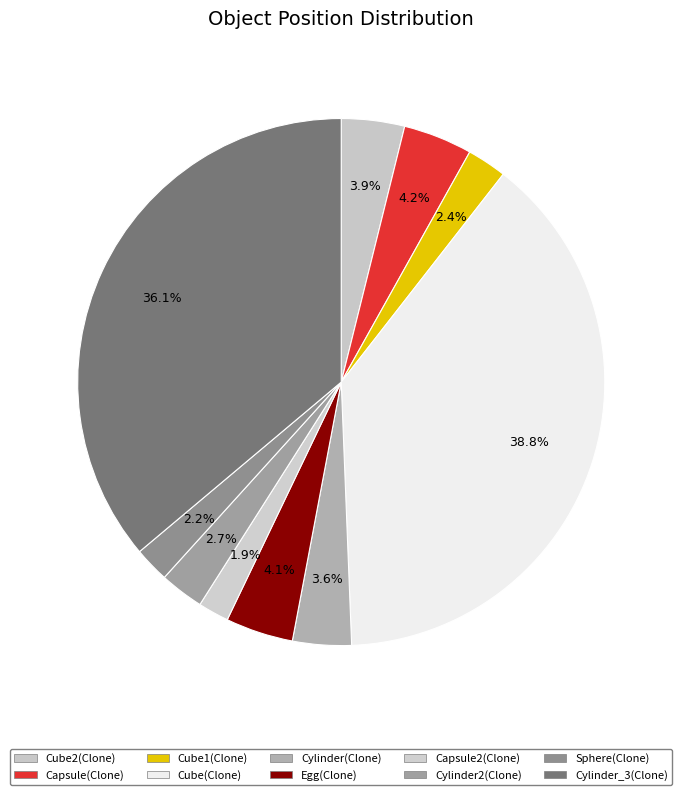

How many segments does this pie chart have?

10